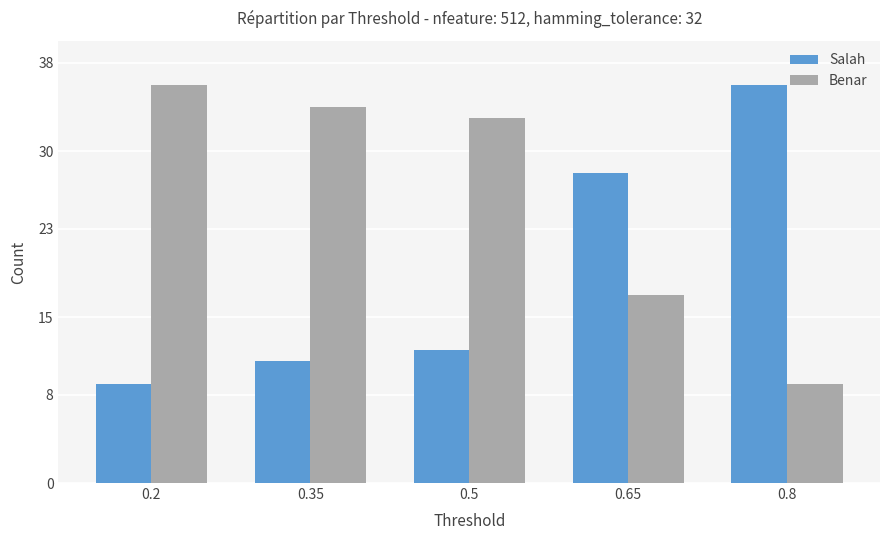

What is the difference between the highest and lowest values at 0.5?

21